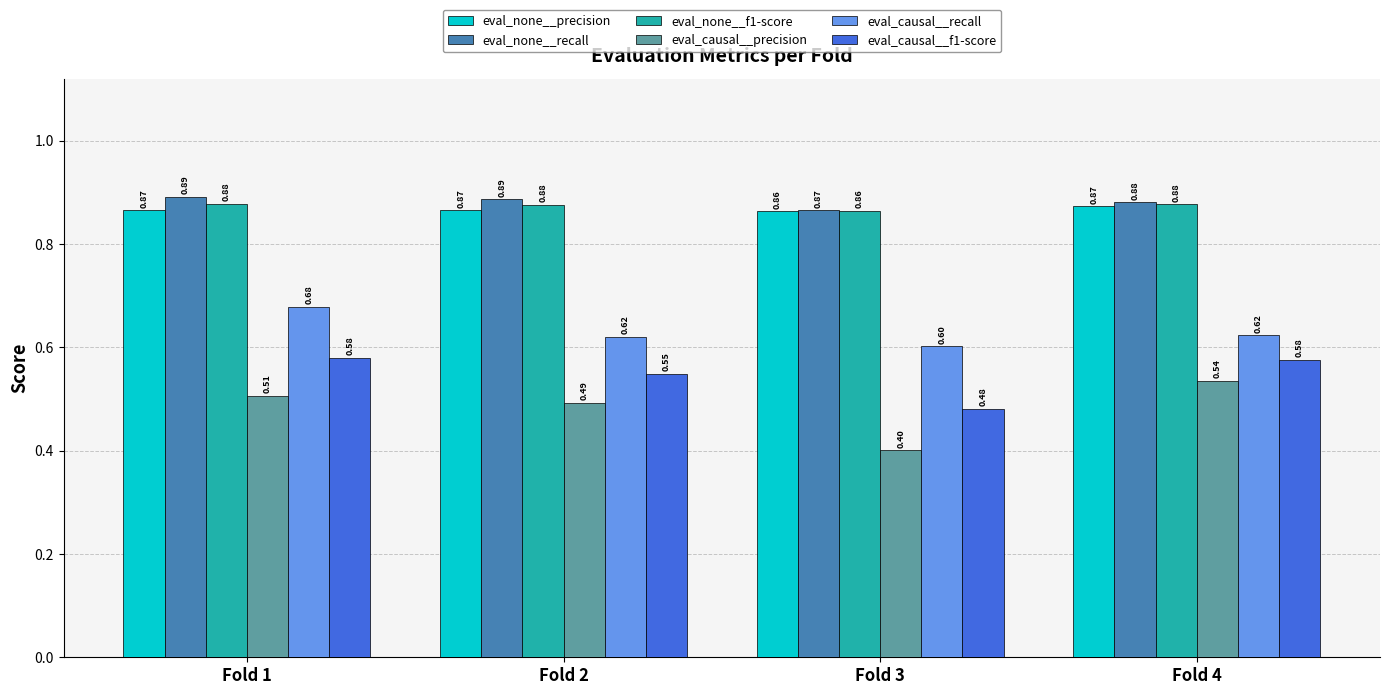

Where is eval_causal__f1-score nearest to the value 0?

Fold 3